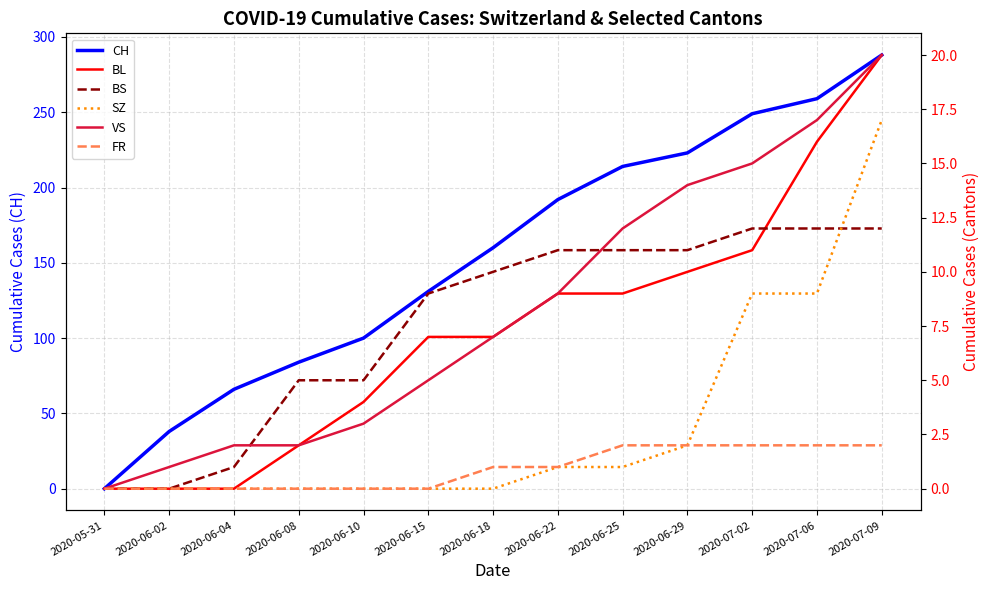

Which label corresponds to the smallest value in the chart?

2020-05-31